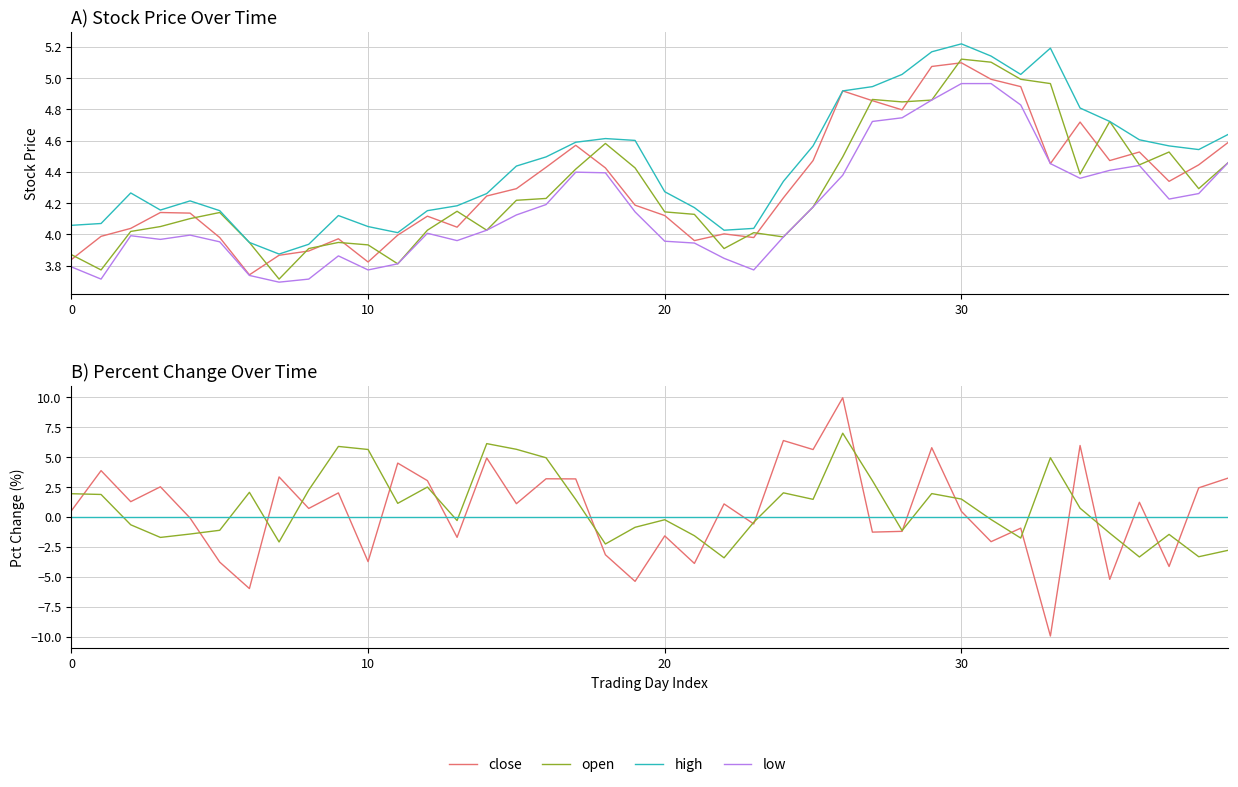

True or false: high and close intersect in this chart.

False